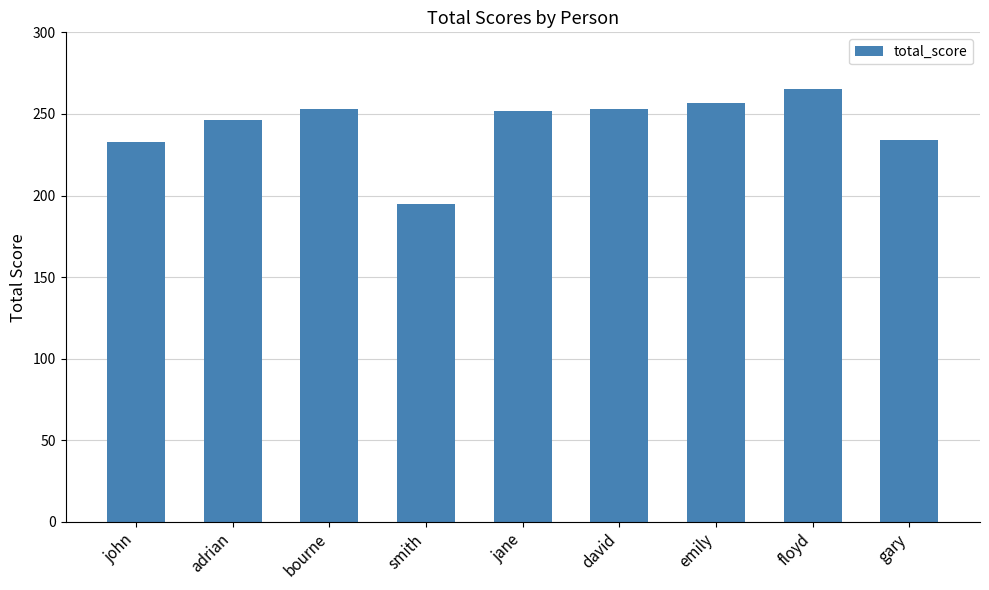

Between floyd and gary, which is larger?

floyd